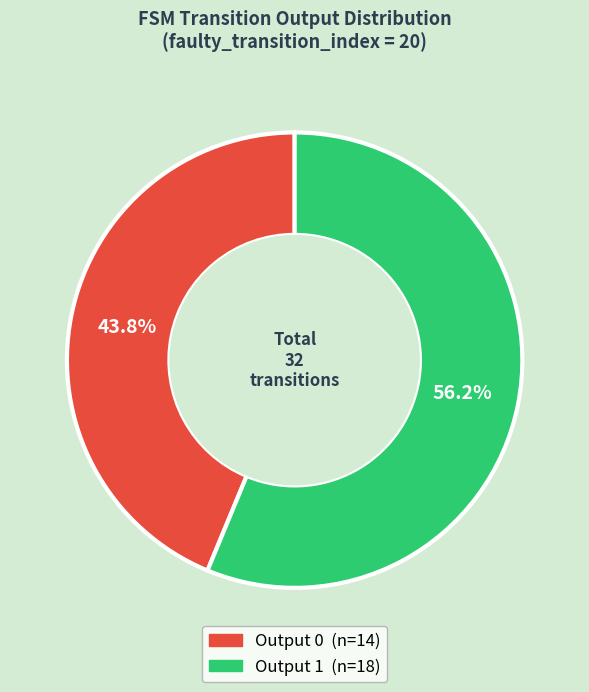

Does any single category account for the majority?

Yes